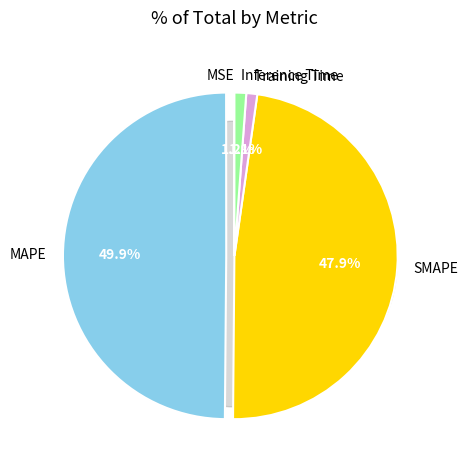

The MSE slice represents 0% of the pie. True or false?

True